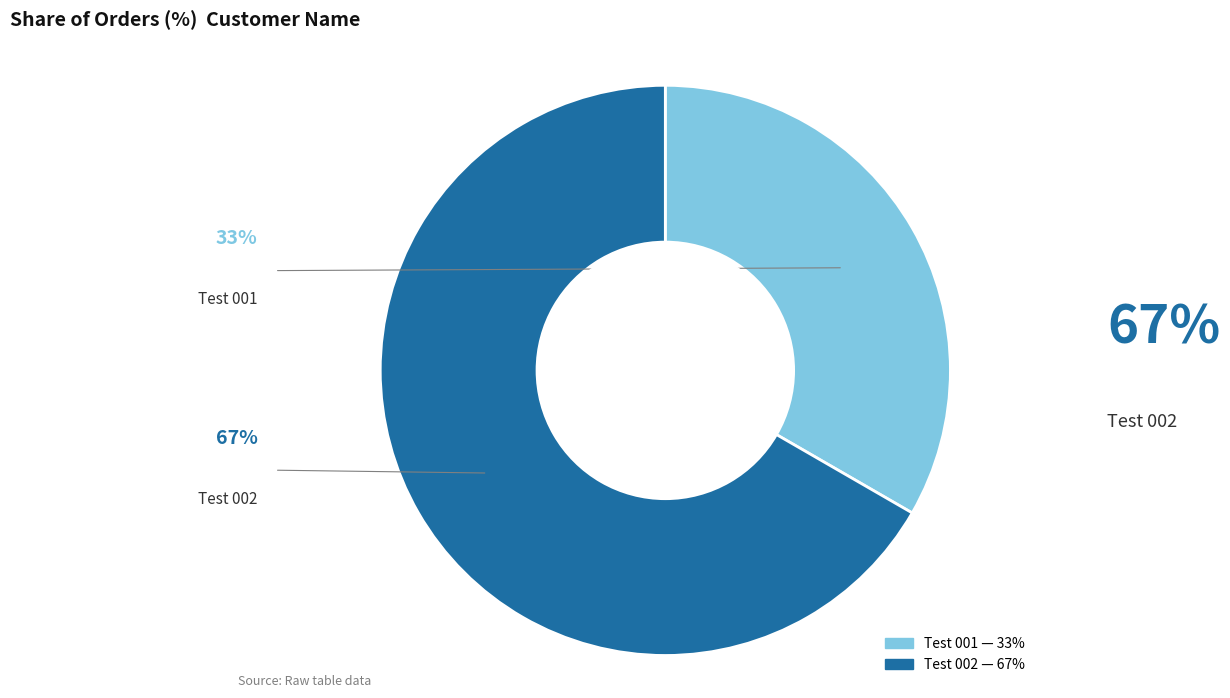

Rank the categories by value from highest to lowest.

Test 002, Test 001